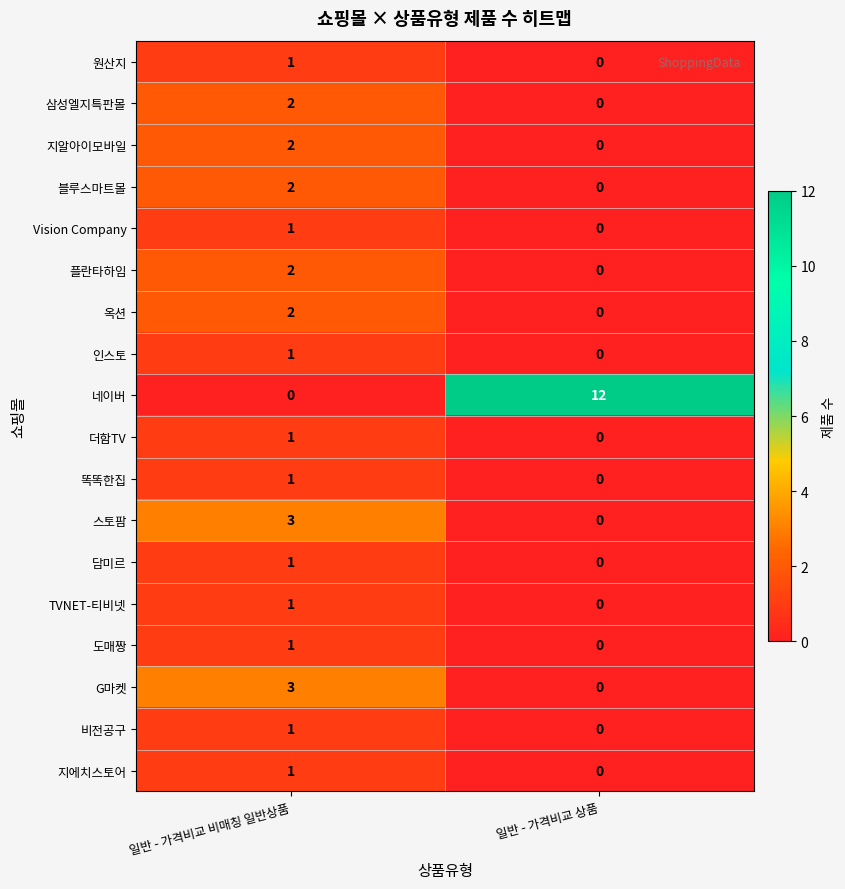

List the labels in order of 더함TV value, largest first.

일반 - 가격비교 비매칭 일반상품, 일반 - 가격비교 상품